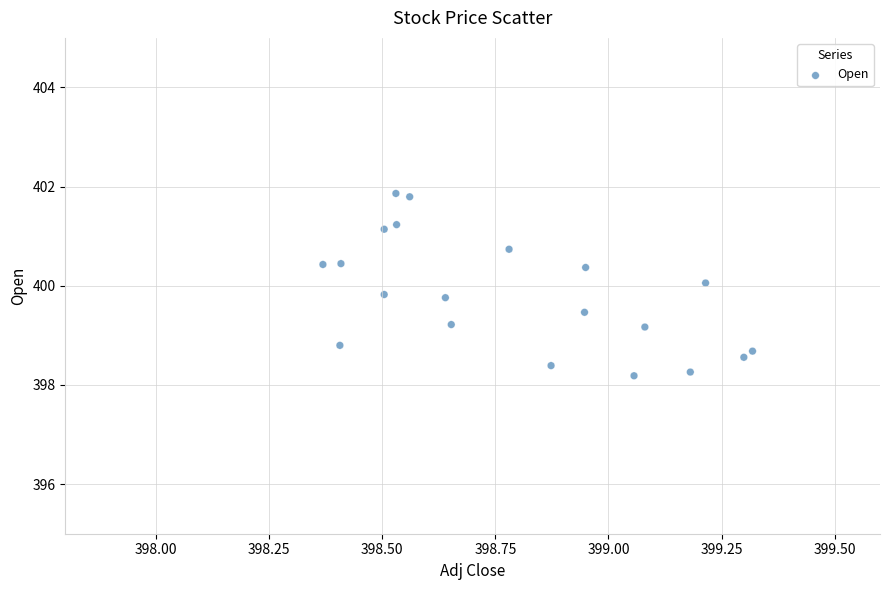

What is the range of Y values (max minus min)?

3.7